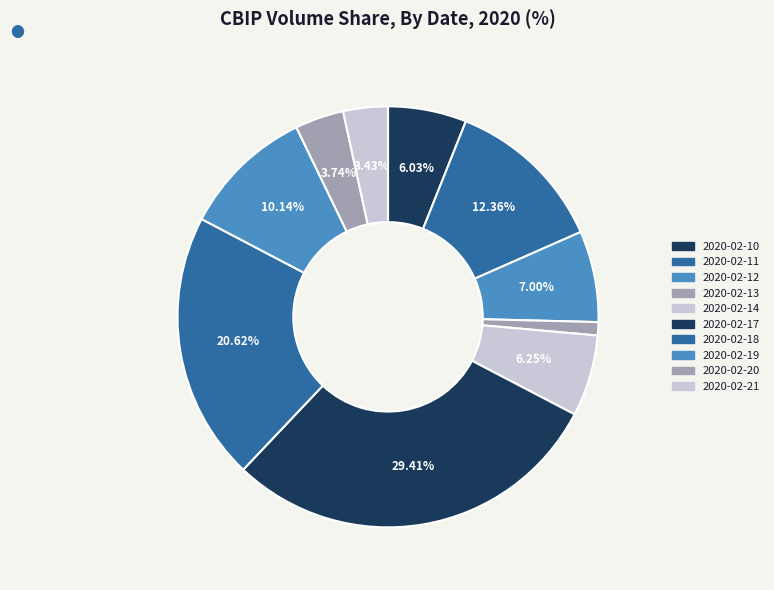

How many slices are in this pie chart?

10